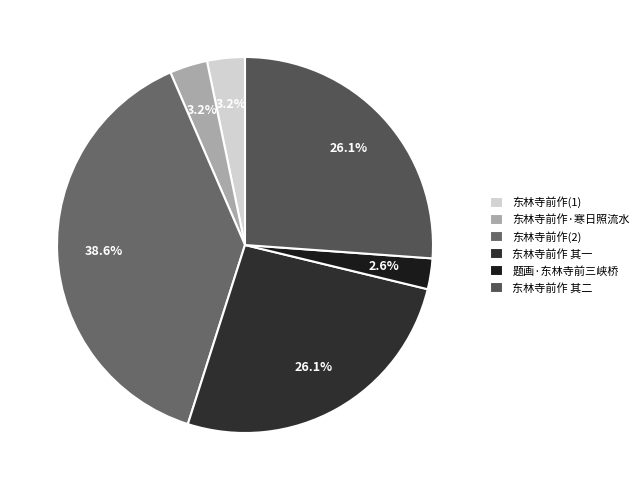

How many slices are in this pie chart?

6